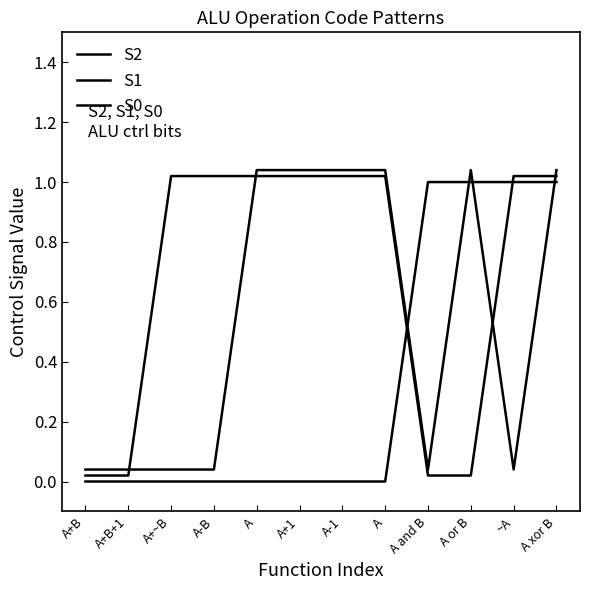

Does the chart have visible grid lines?

No